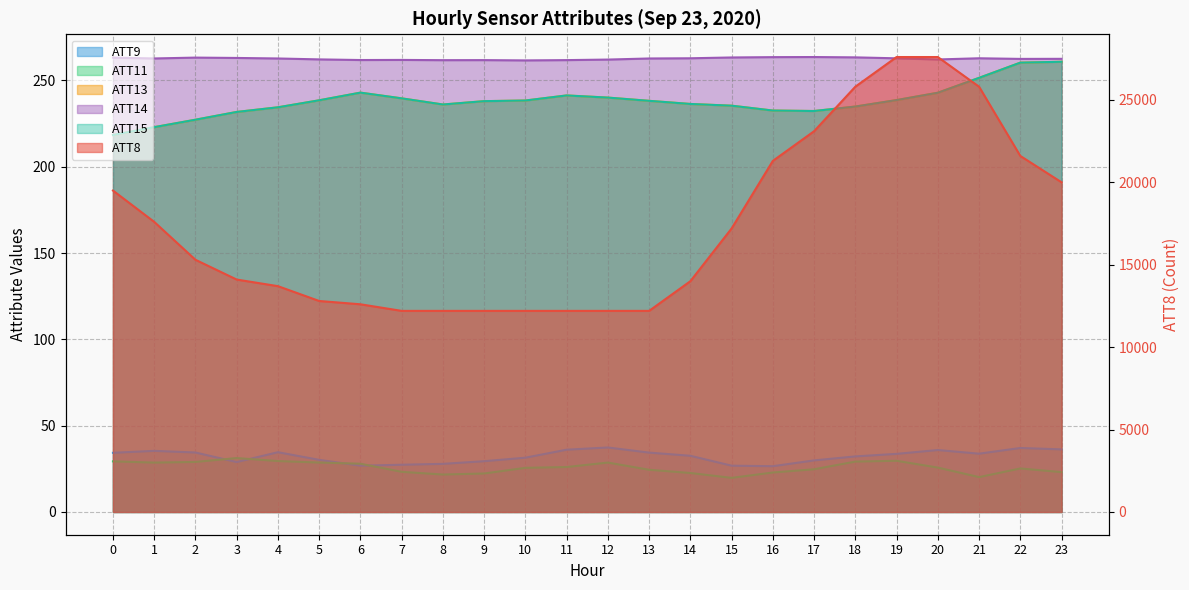

Which series has the largest total across all categories?

ATT8